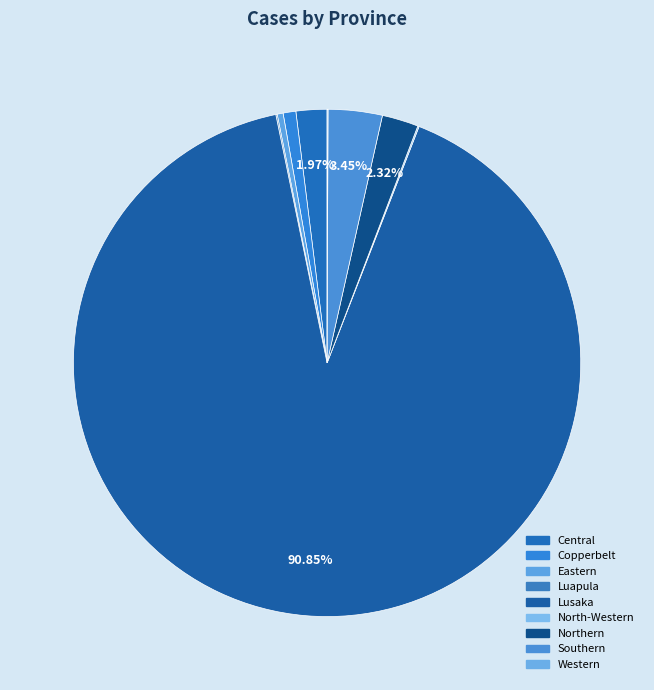

The Eastern slice represents 0% of the pie. True or false?

True